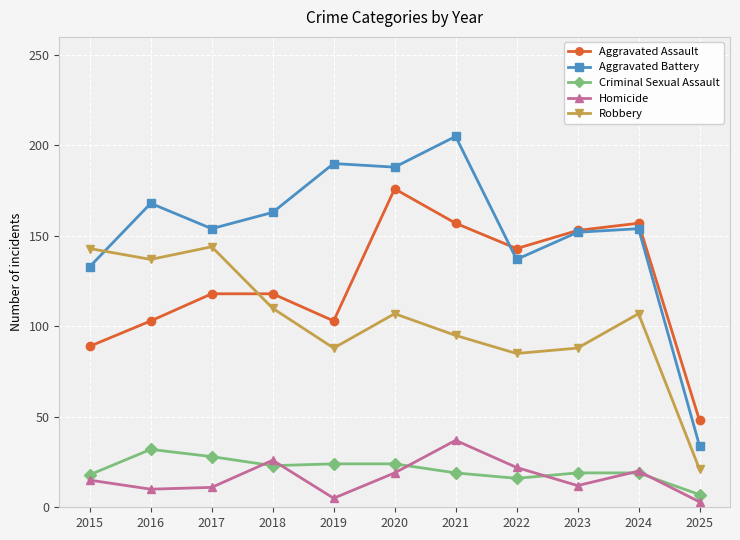

Which label corresponds to the largest value in the chart?

2021